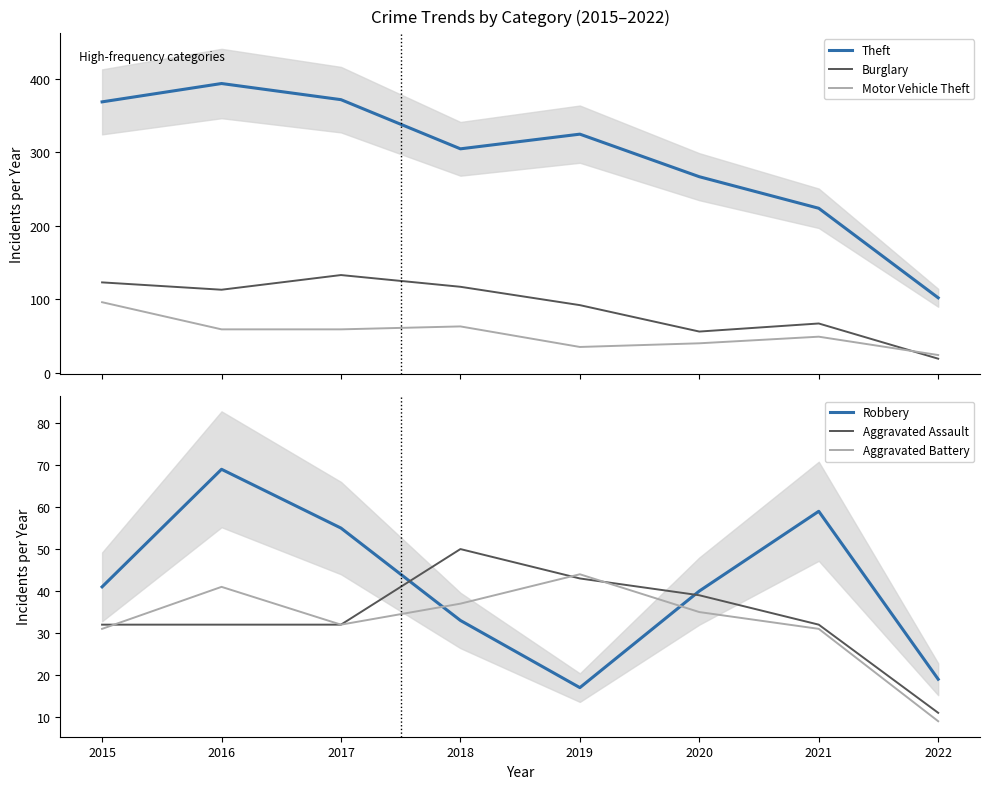

True or false: Motor Vehicle Theft has more than 2 points higher than both neighbors.

False